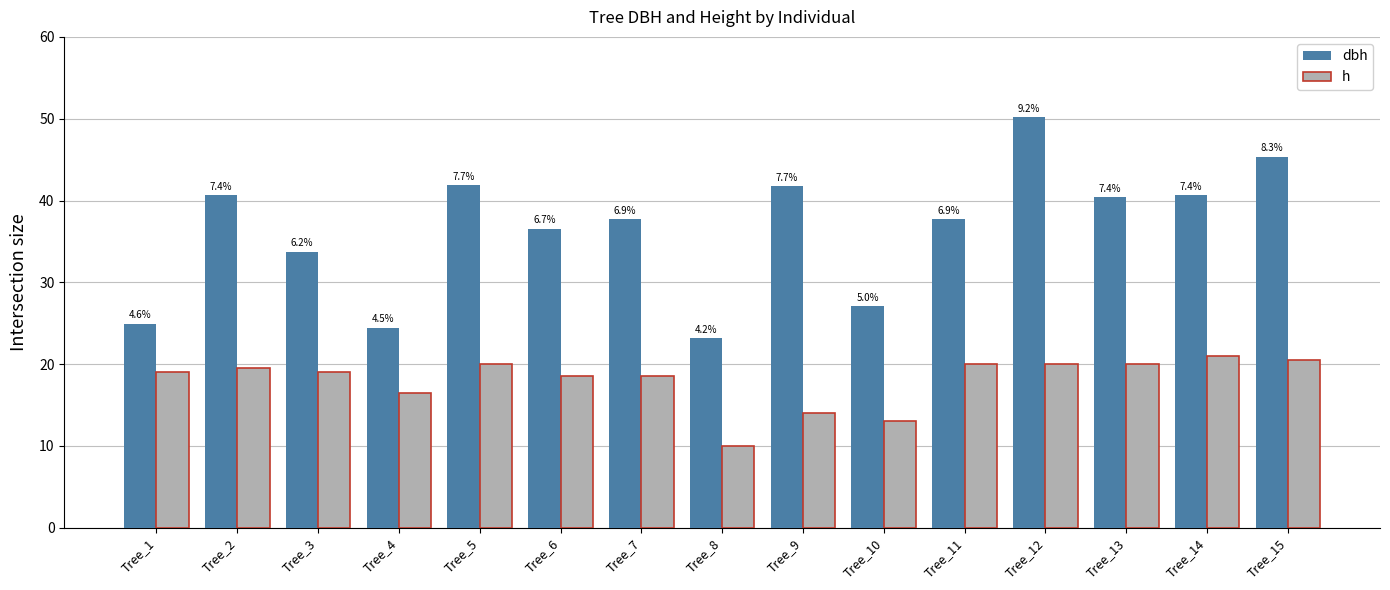

Are the bars grouped side by side (vs. stacked)?

Yes